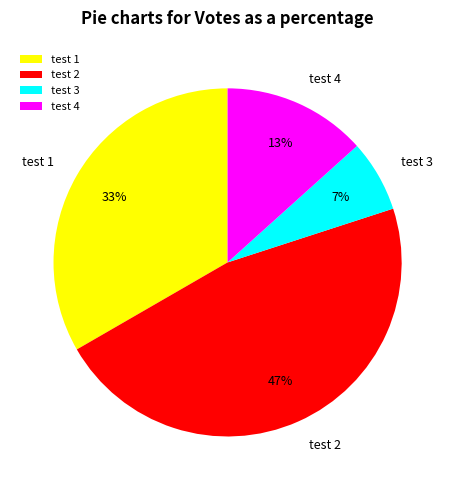

To the nearest percent, what percentage of the pie is test 4?

13%